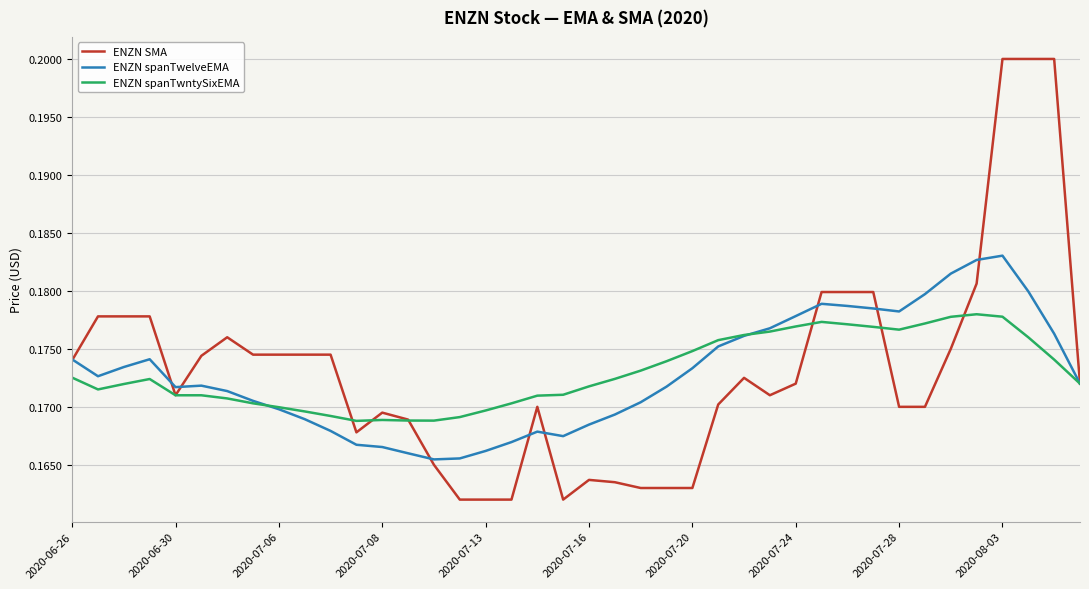

Which series has the widest spread of values?

ENZN SMA